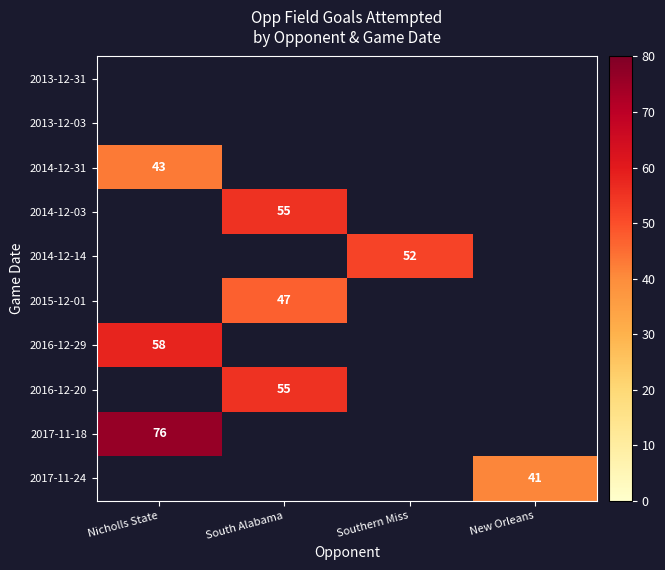

What is the maximum value shown in the chart?

76.0